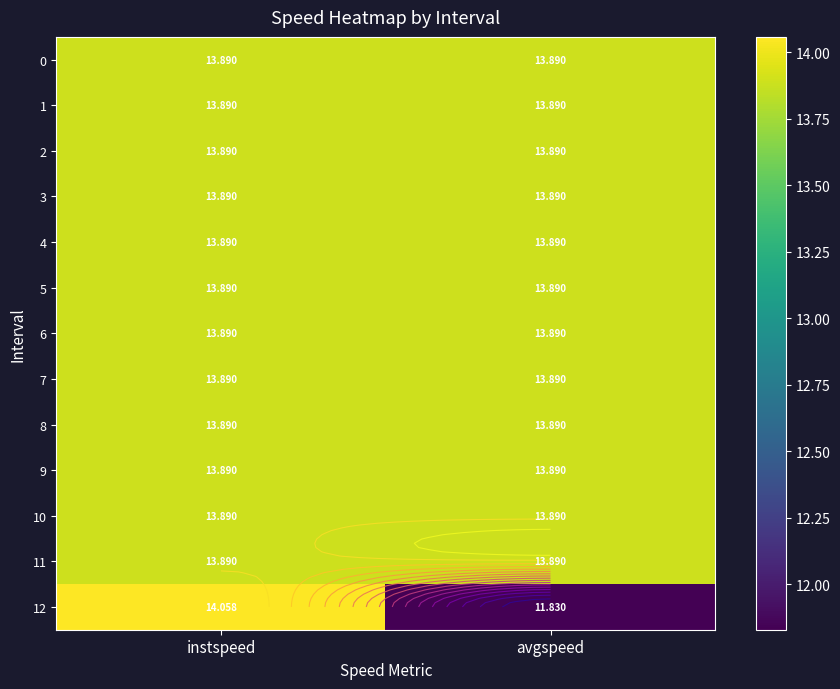

List the labels in order of 8 value, largest first.

instspeed, avgspeed